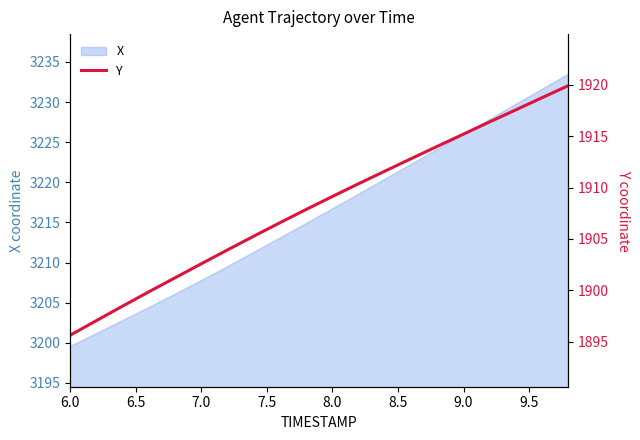

True or false: X has a value of 3216.7 at 8.0.

True